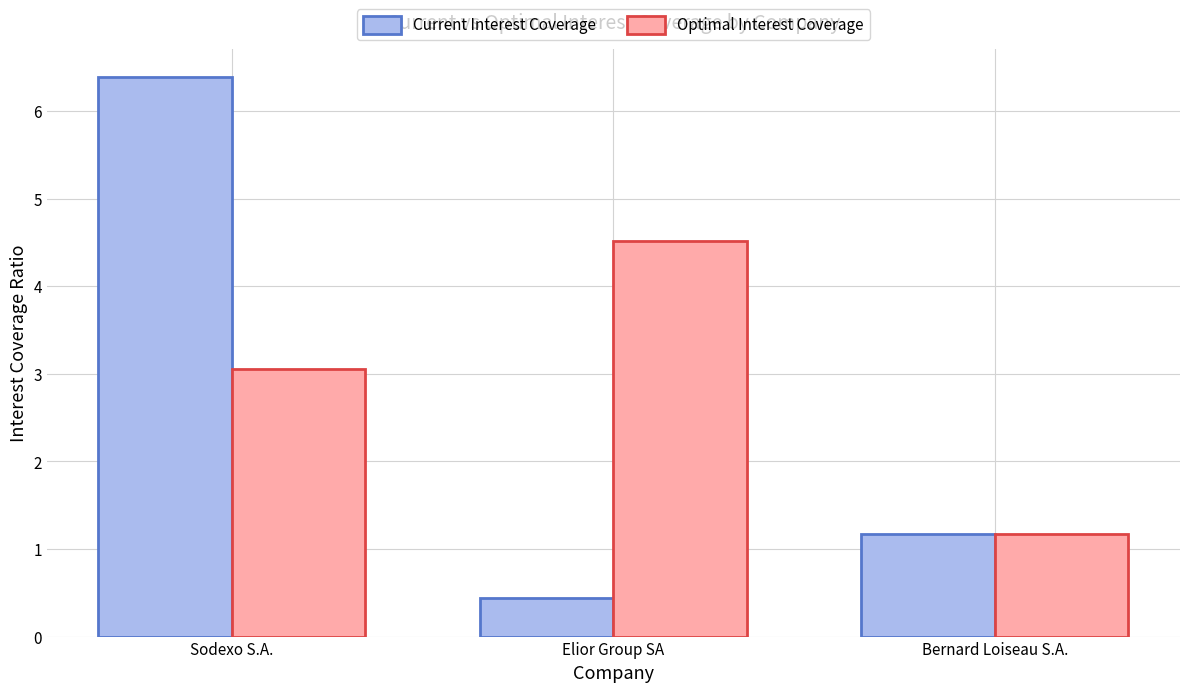

Reading right to left, what are all the values shown in this chart?

Current Interest Coverage: Bernard Loiseau S.A.=1.2	Elior Group SA=0.4	Sodexo S.A.=6.4
Optimal Interest Coverage: Bernard Loiseau S.A.=1.2	Elior Group SA=4.5	Sodexo S.A.=3.1